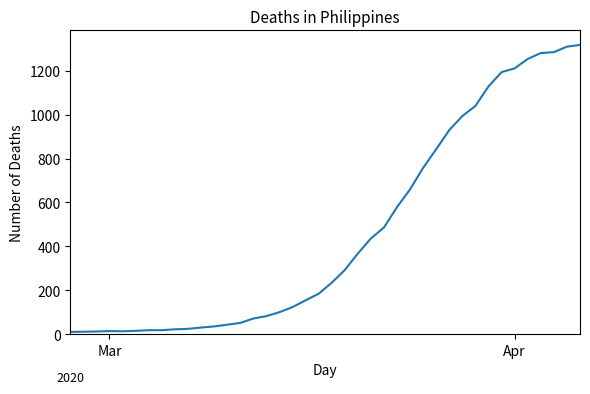

What is the difference between the maximum and minimum values?

1308